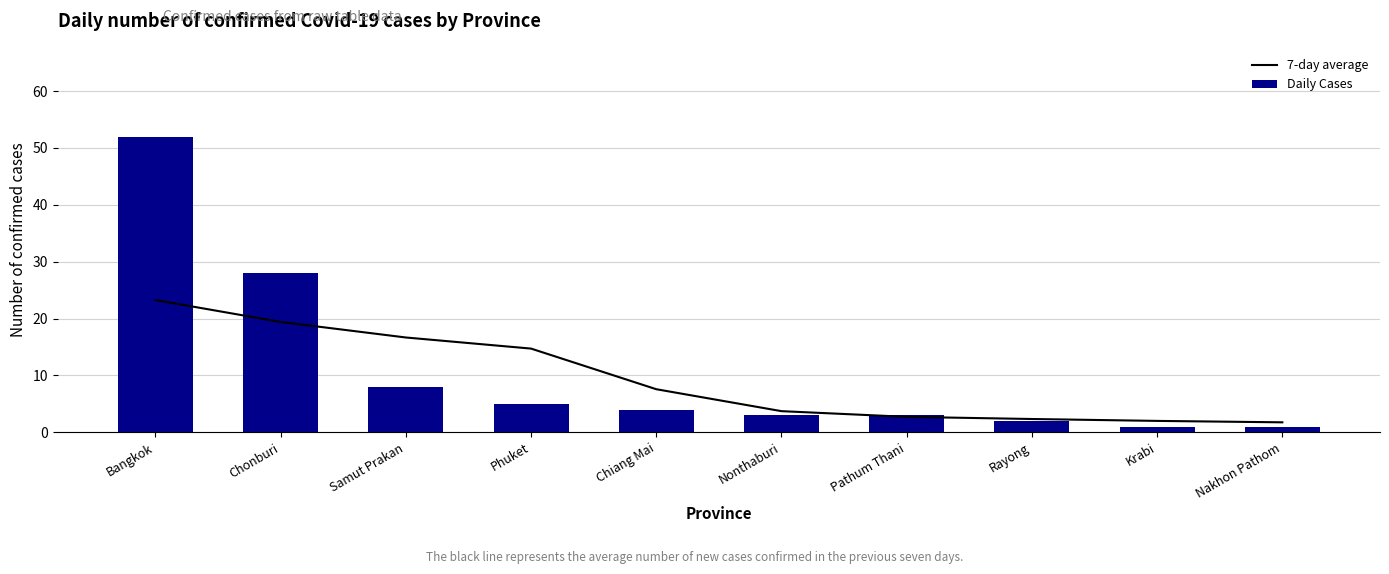

What position from the right is Chiang Mai?

6